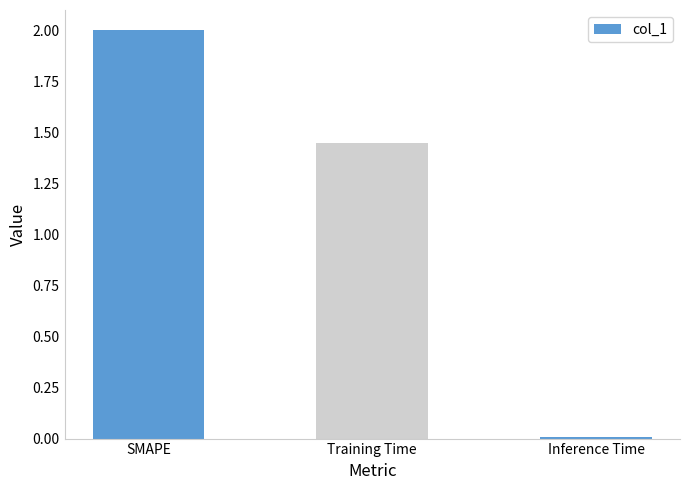

What is the maximum value shown in the chart?

2.0